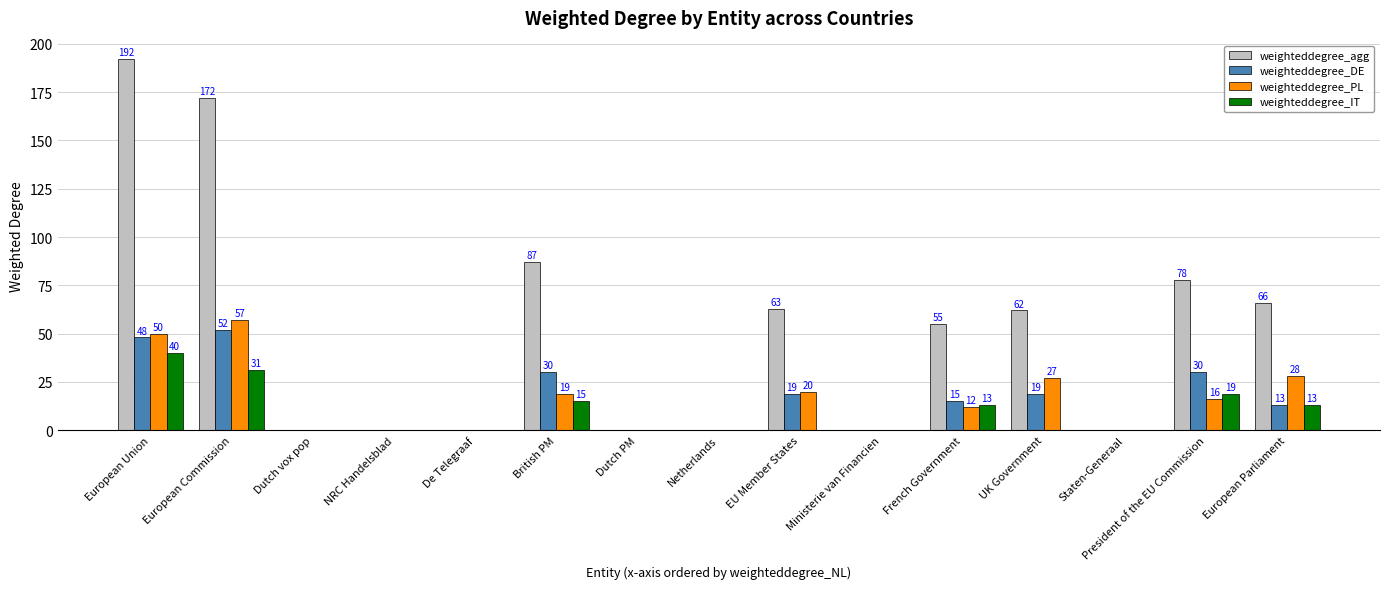

What are all the series names shown in the legend?

weighteddegree_agg, weighteddegree_DE, weighteddegree_PL, weighteddegree_IT